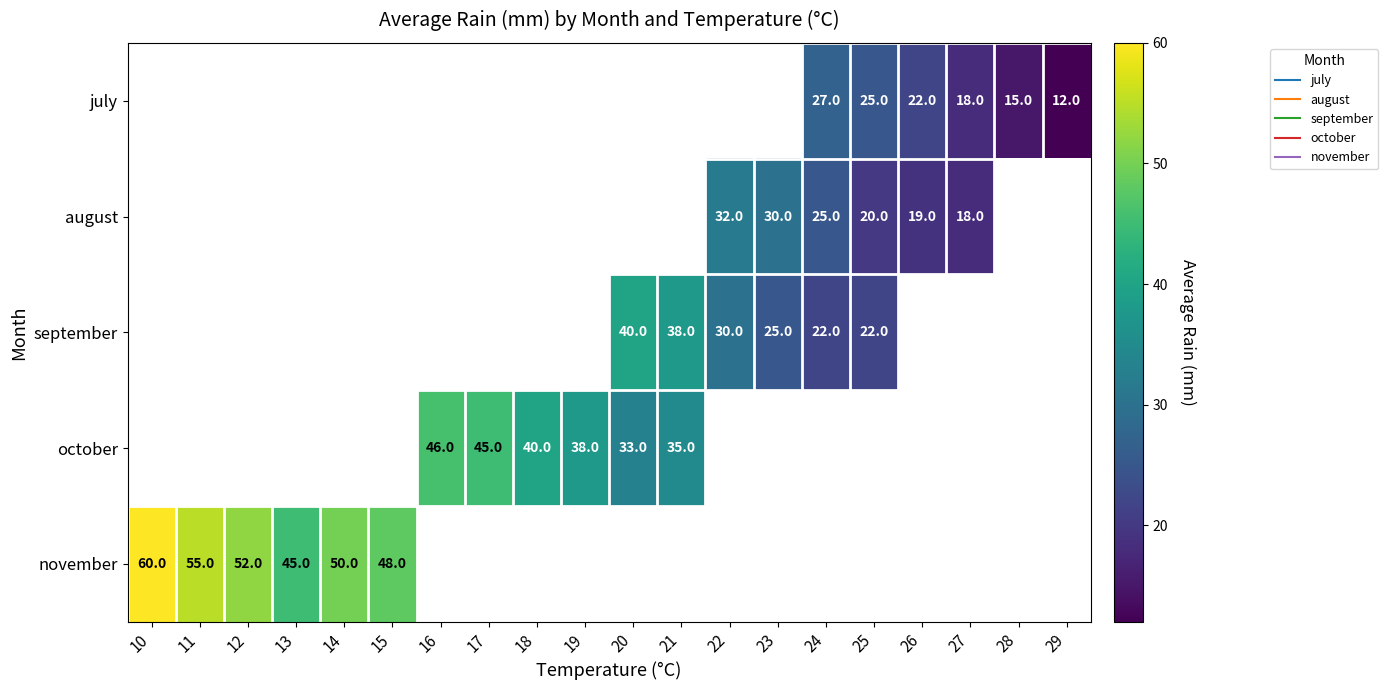

What is the smallest value displayed?

12.0